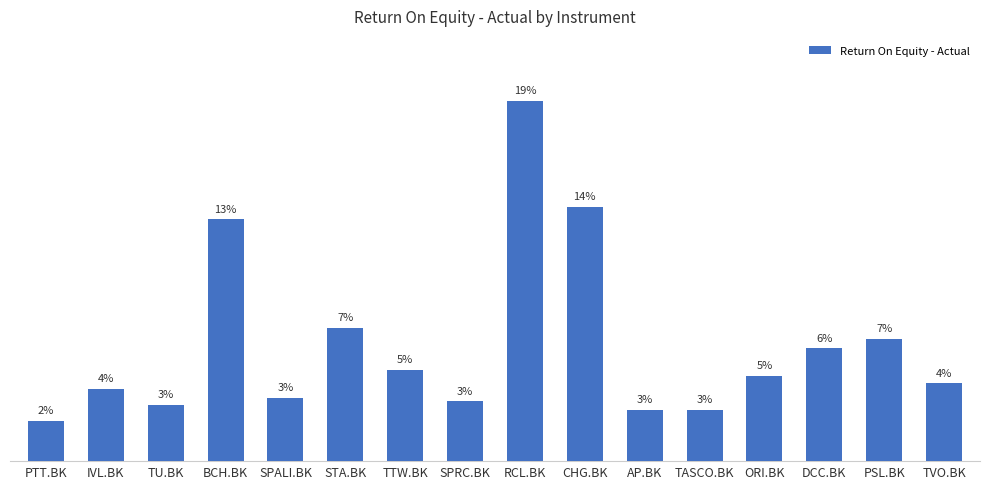

Rank the categories by value from highest to lowest.

RCL.BK, CHG.BK, BCH.BK, STA.BK, PSL.BK, DCC.BK, TTW.BK, ORI.BK, TVO.BK, IVL.BK, SPALI.BK, SPRC.BK, TU.BK, AP.BK, TASCO.BK, PTT.BK